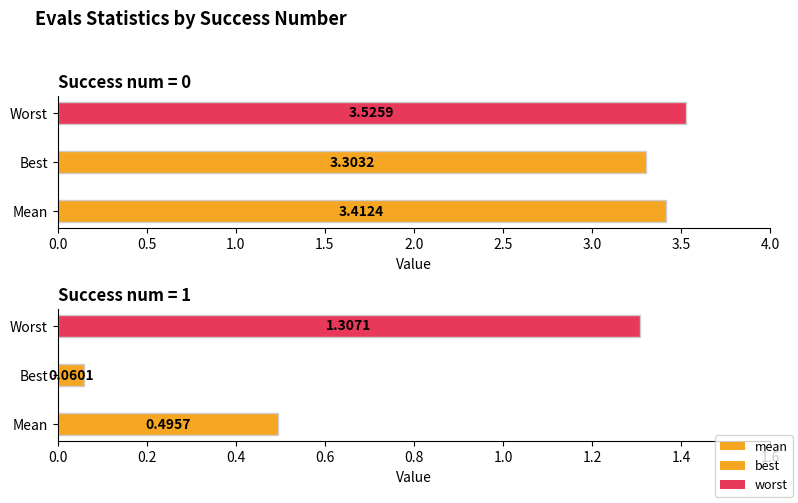

What is the sum of all best values?

3.4